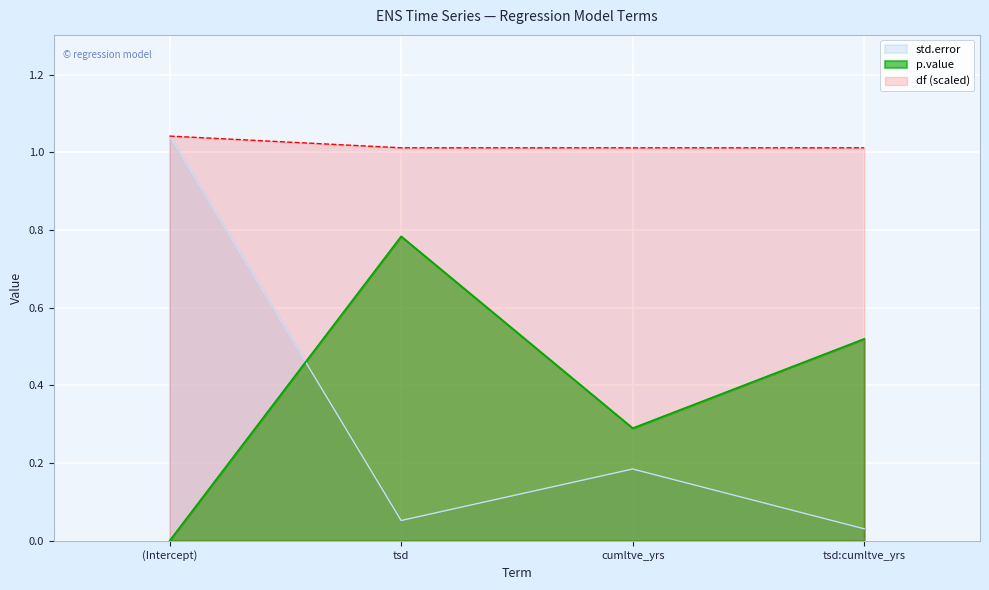

How many categories are shown in the chart?

4